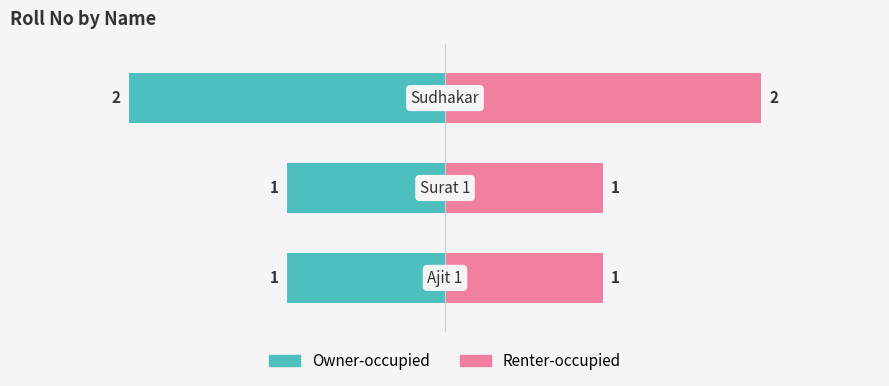

What position from the right is Surat 1?

2